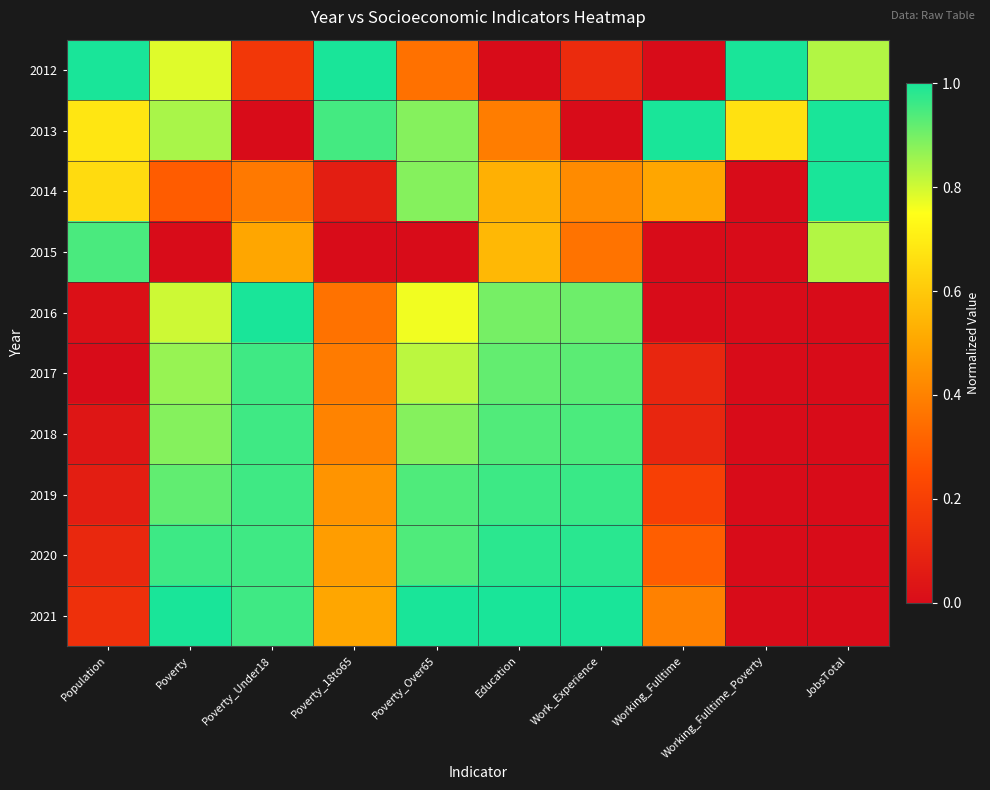

At Population, list the series in order from largest to smallest.

2012, 2015, 2013, 2014, 2021, 2020, 2019, 2018, 2016, 2017